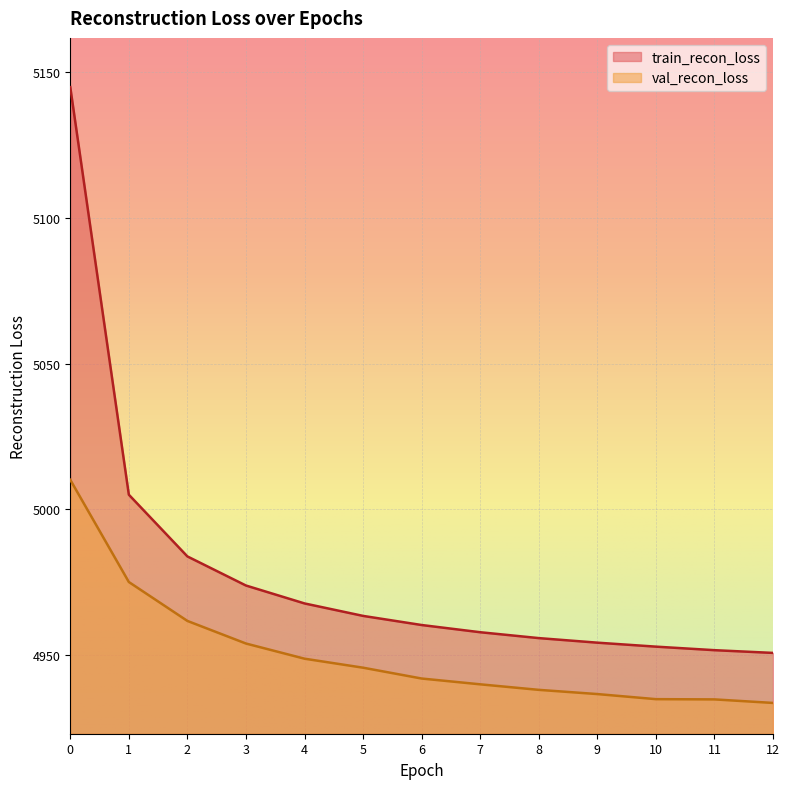

Which series has the largest total across all categories?

train_recon_loss